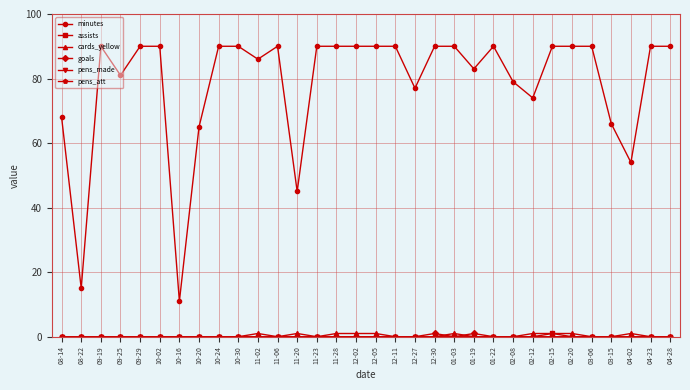

Is it true that pens_att equals 0 at 02-20?

True